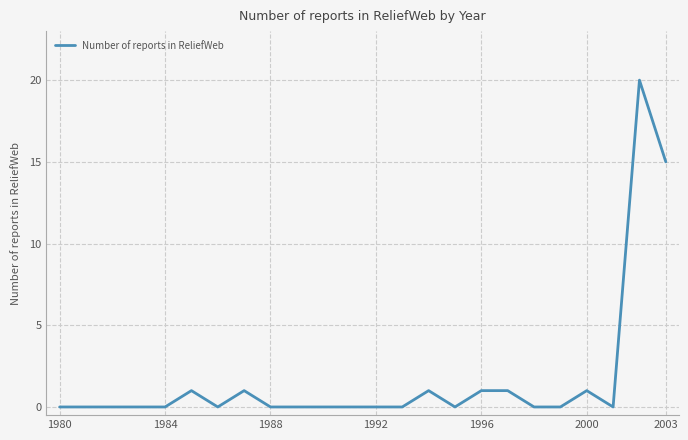

What is the difference between the maximum and minimum values?

20